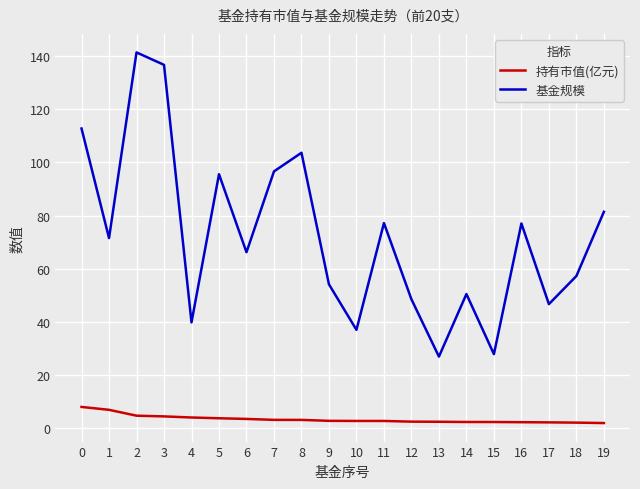

True or false: 持有市值(亿元) and 基金规模 intersect in this chart.

False